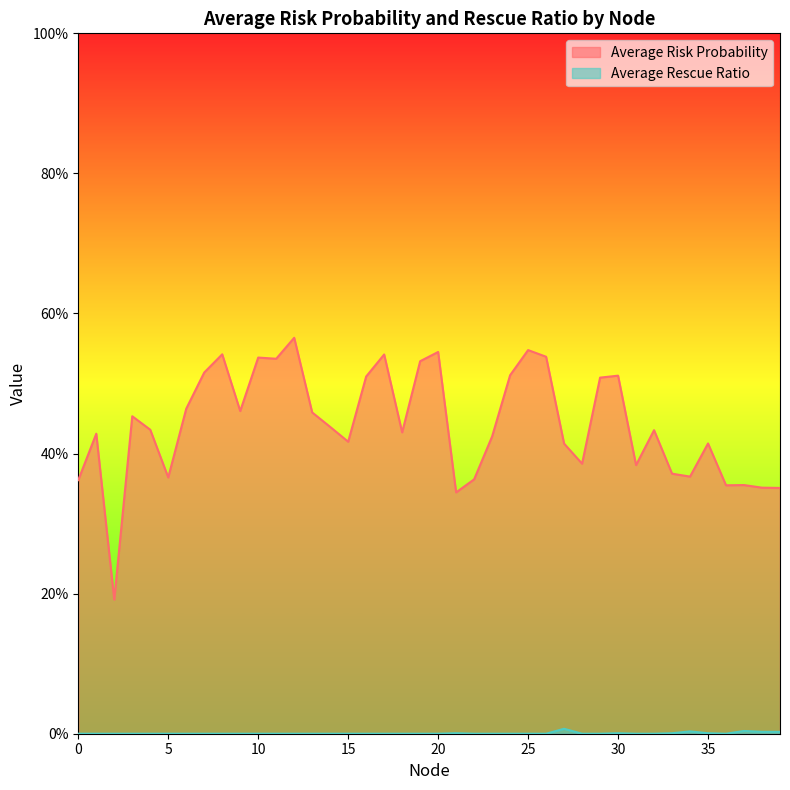

The value of Average Risk Probability at 27 is 0.6. True or false?

False